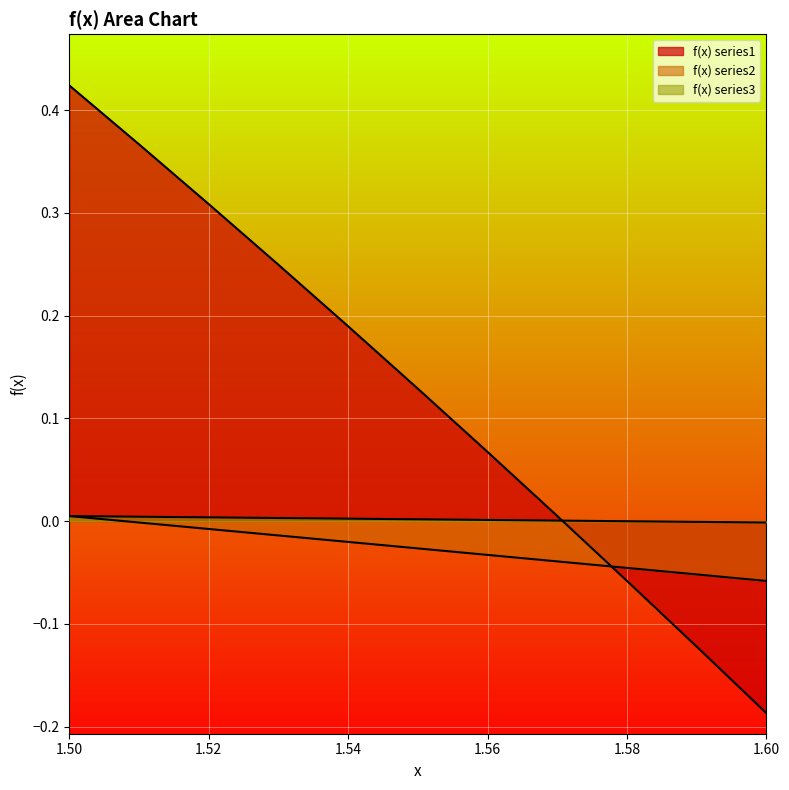

What is the total value across all series at 1.55?

0.1